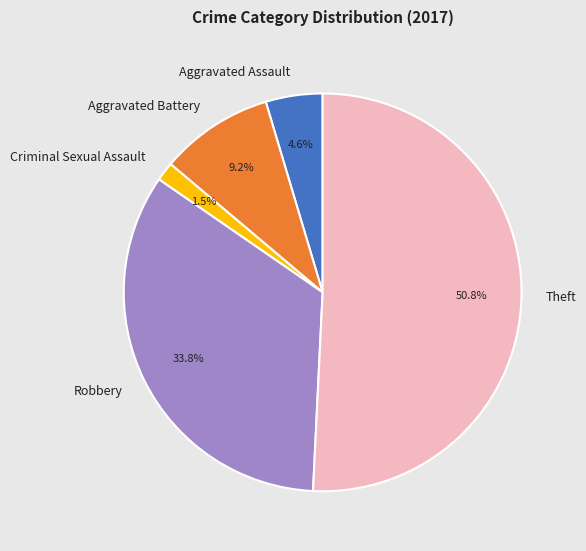

Does any single category account for the majority?

Yes